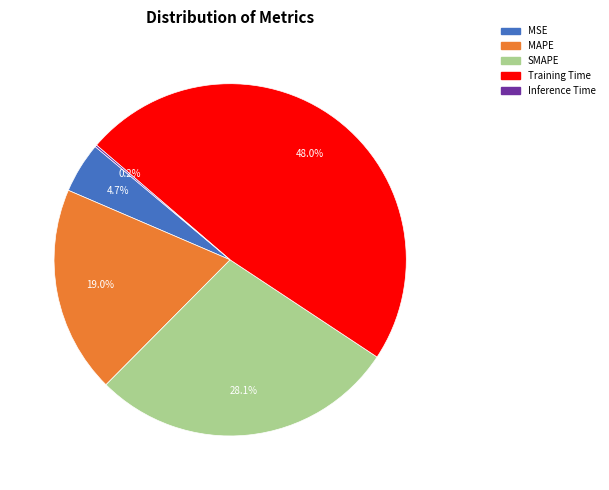

Is the sum of Training Time and SMAPE greater than half?

Yes